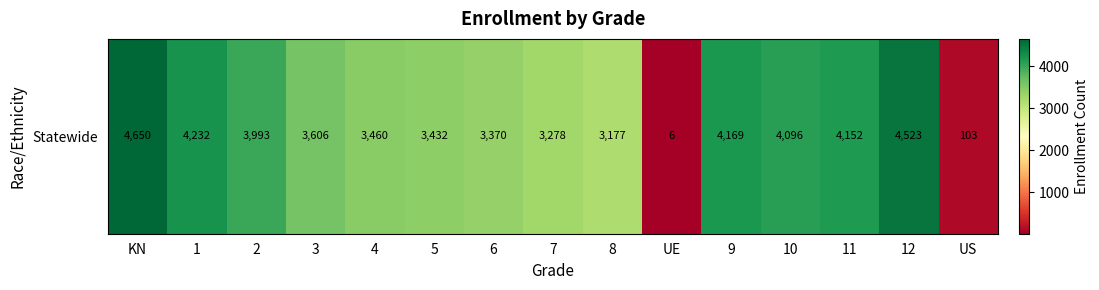

Where does the data first go above 3606?

KN